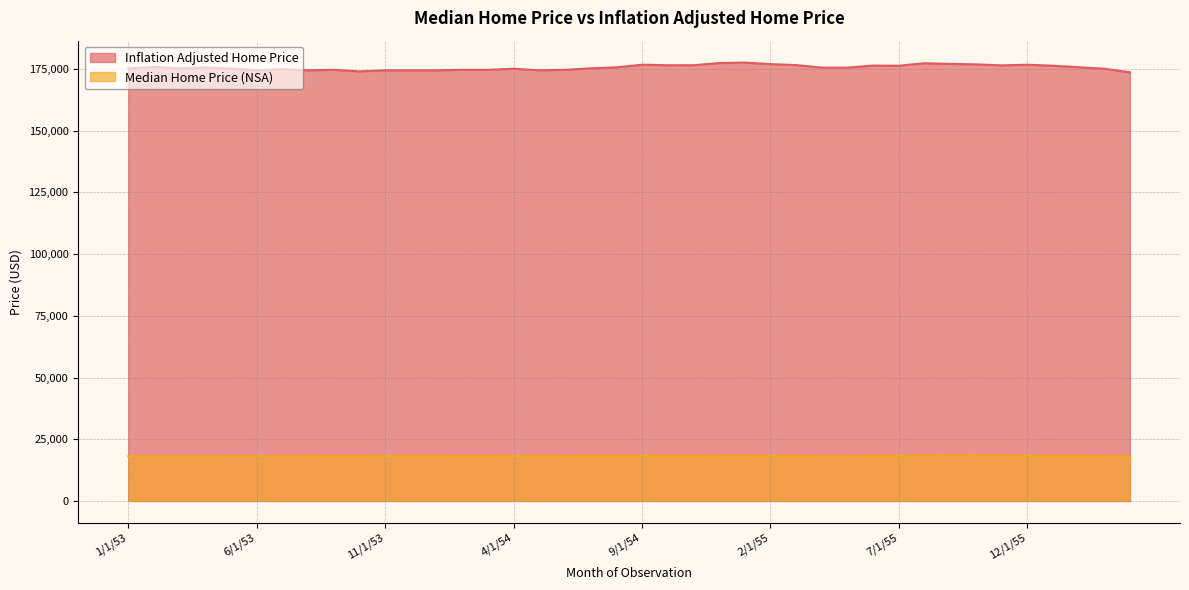

The value of Median Home Price (NSA) at 7/1/54 is 18290.2. True or false?

True